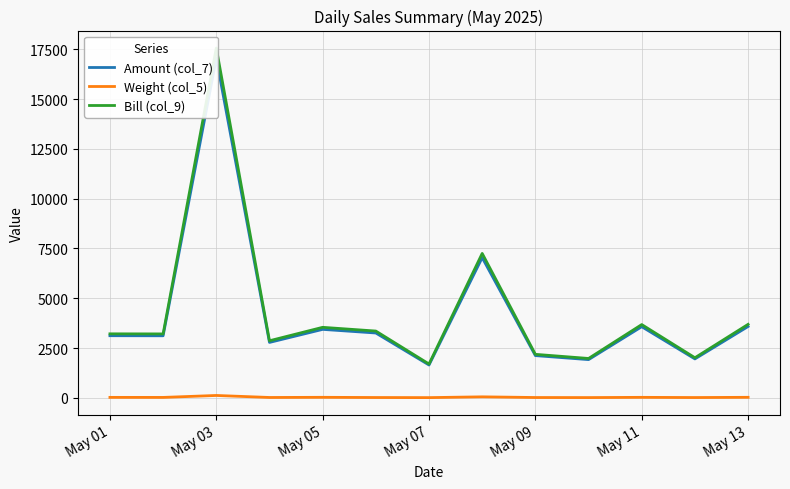

In Weight (col_5), how many points are lower than both neighbors (excluding endpoints)?

5